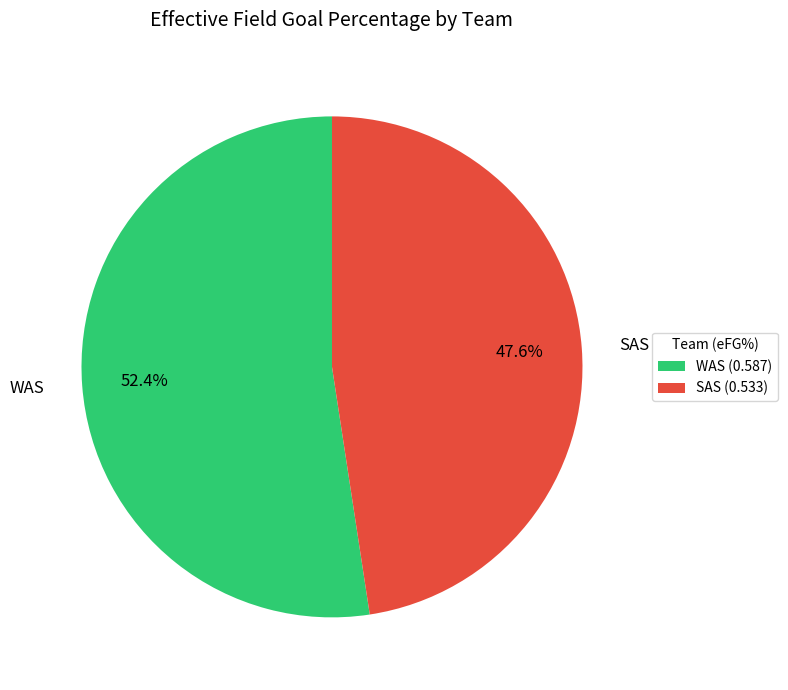

How many segments does this pie chart have?

2